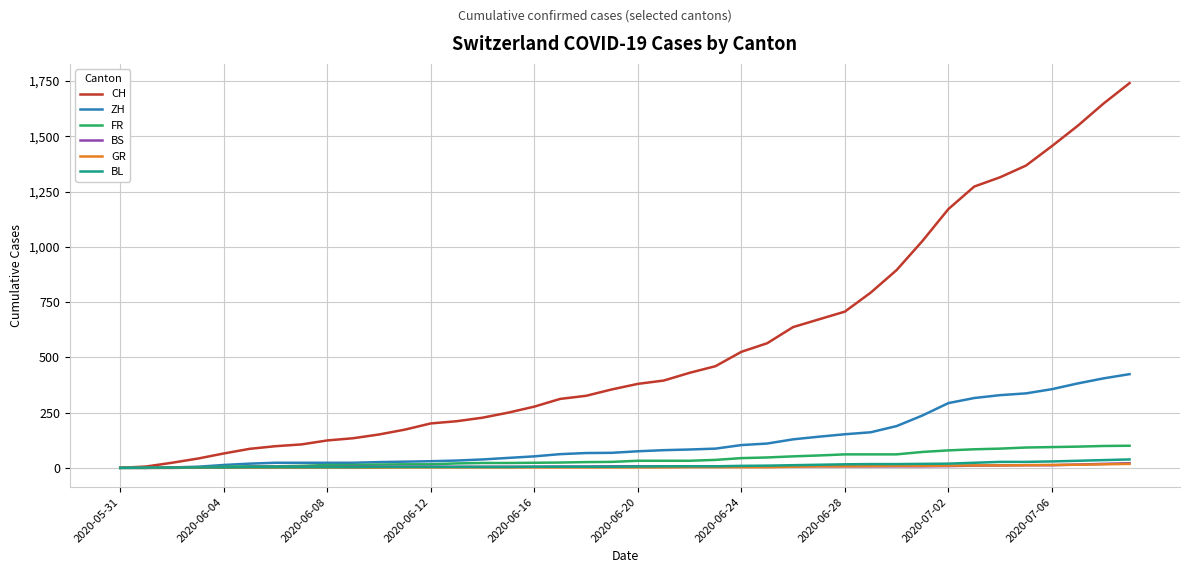

Which series has the largest total across all categories?

CH